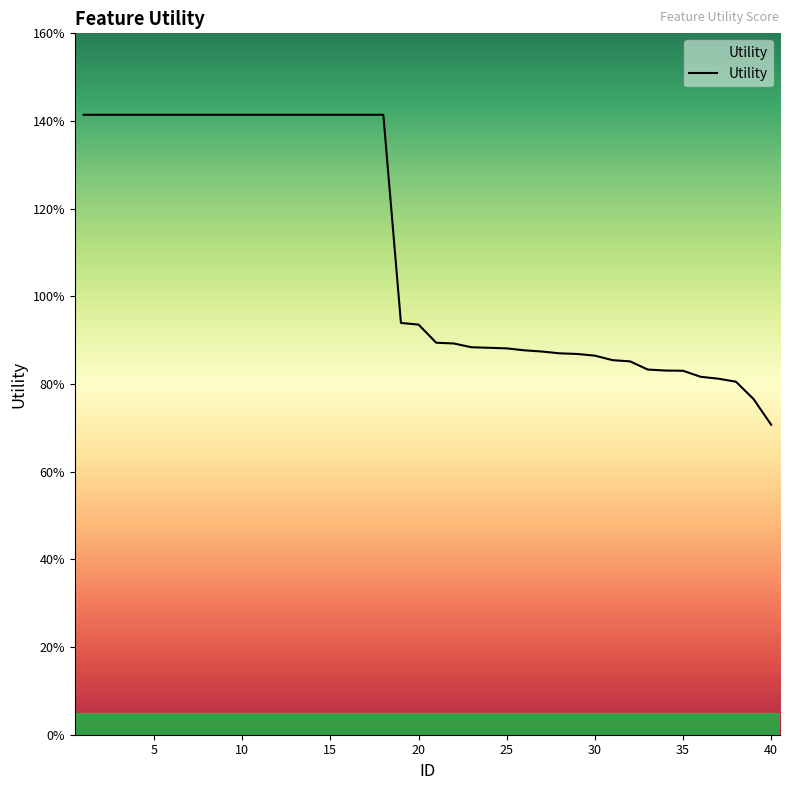

What is the ratio of the value at 18 to the value at 15?

1.0